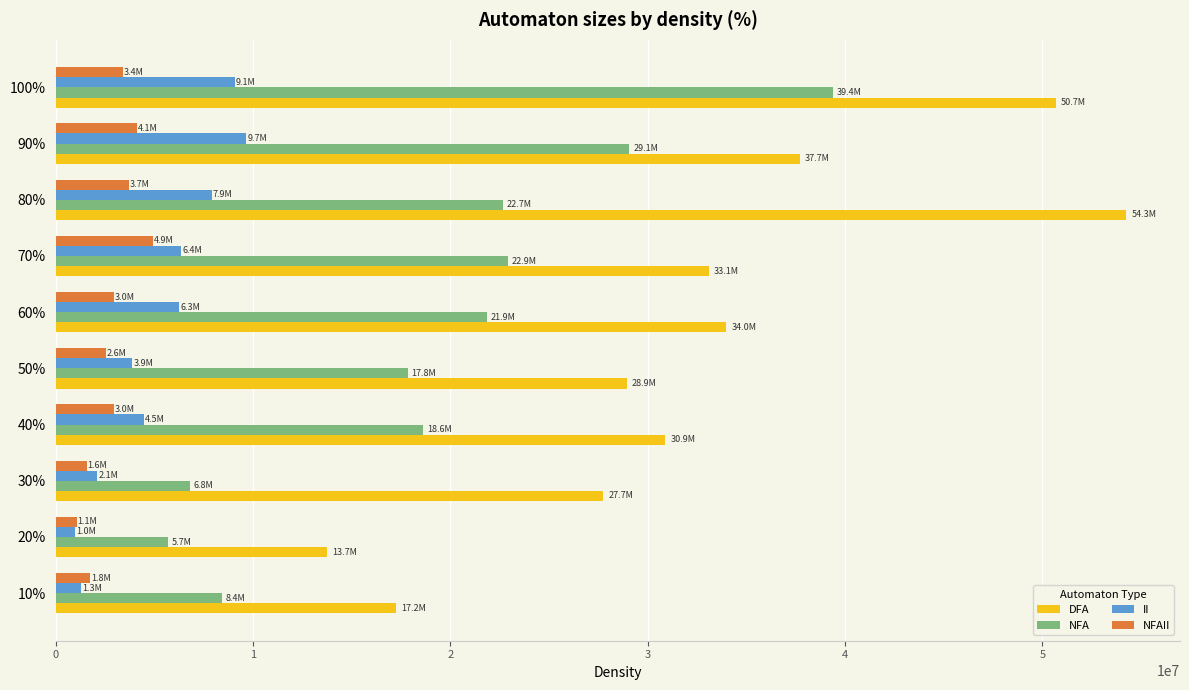

Rank the series by their maximum value, from highest to lowest.

DFA, NFA, II, NFAII